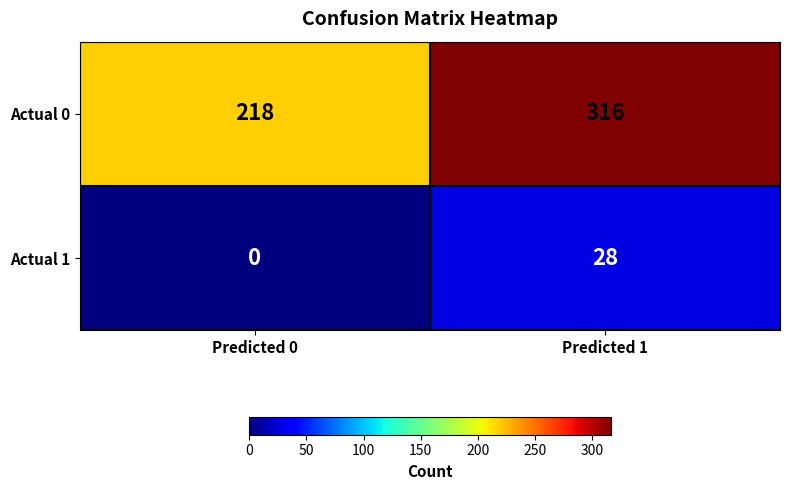

Read the Actual 0 value at Predicted 0, to the nearest 10.

220